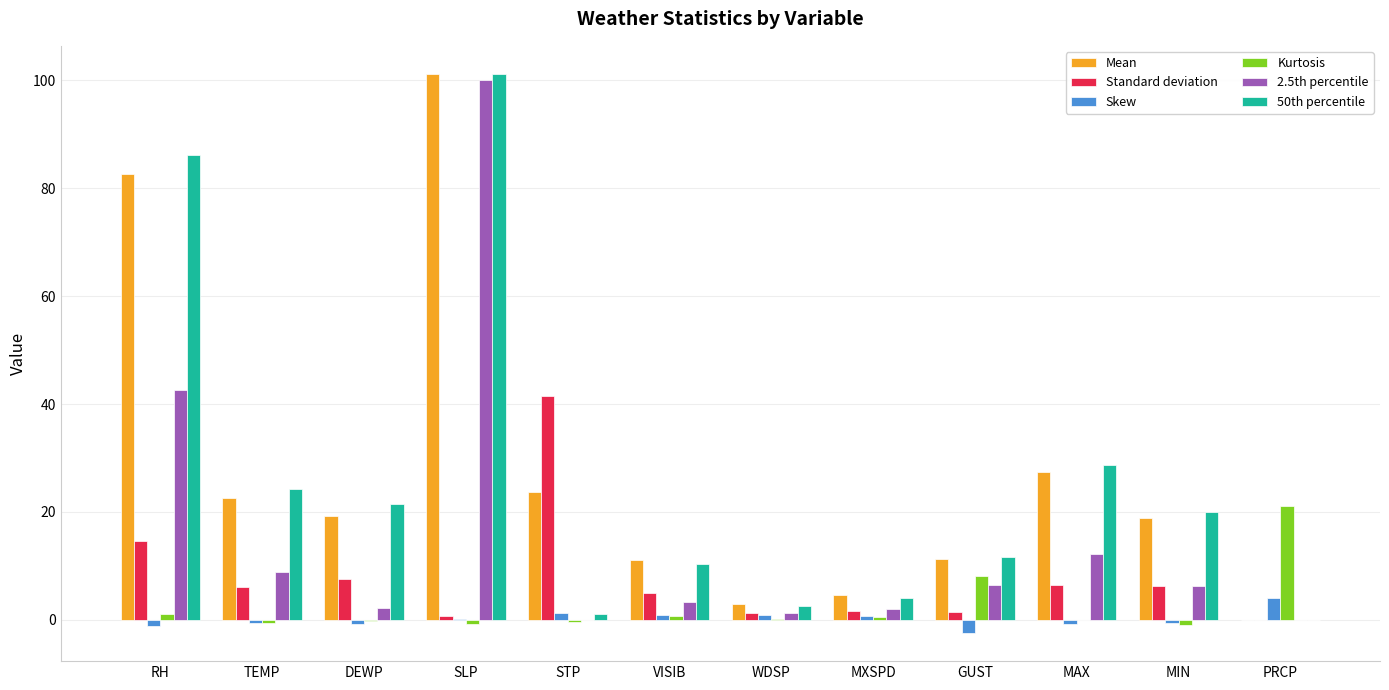

At which category is the sum across all series the highest?

SLP